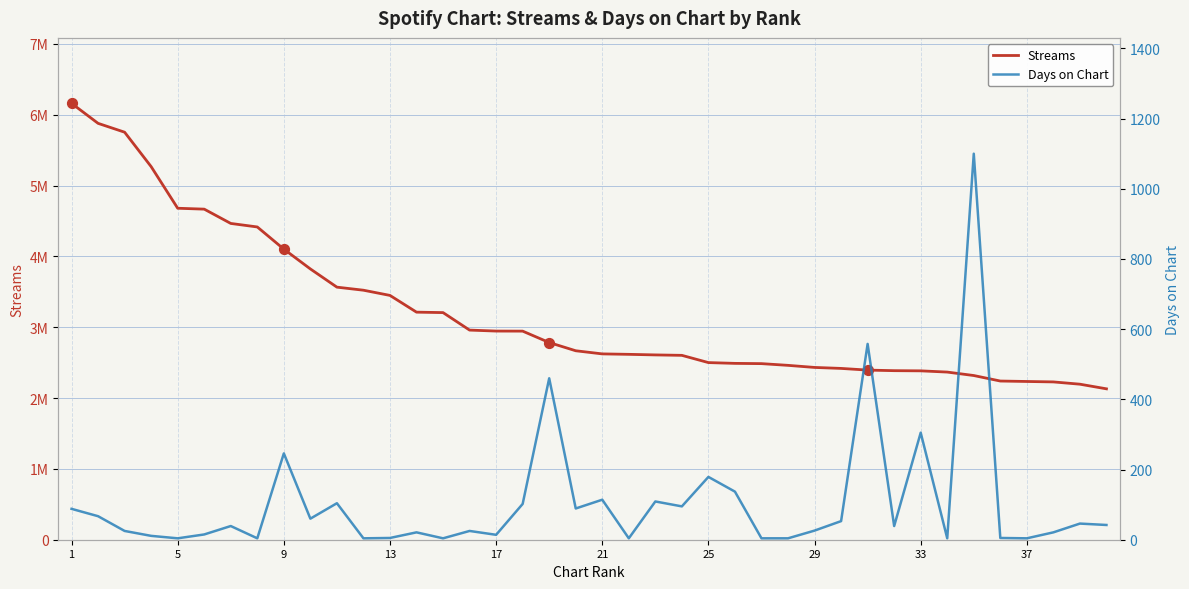

At which category is the sum across all series the highest?

1